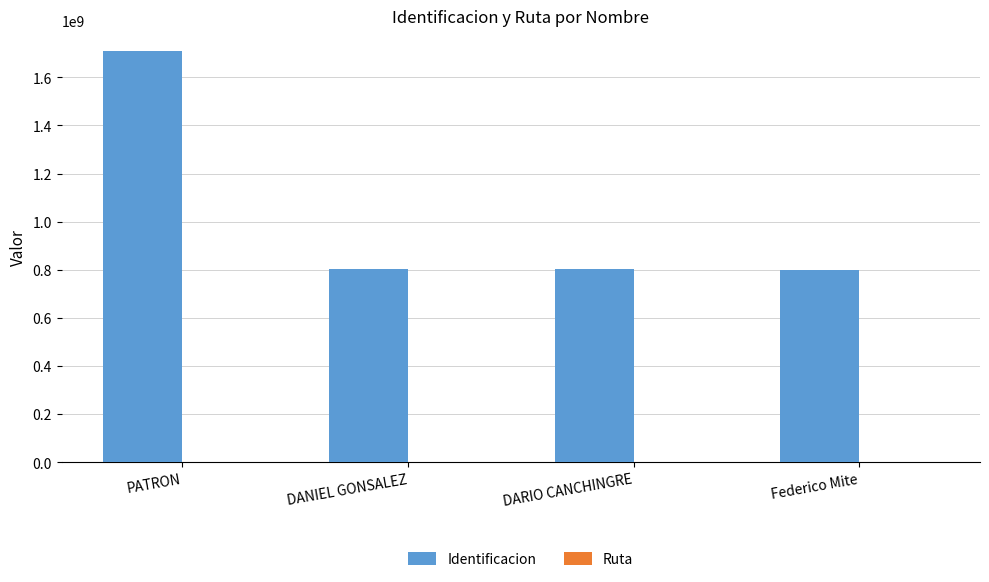

Which series has the largest total across all categories?

Identificacion